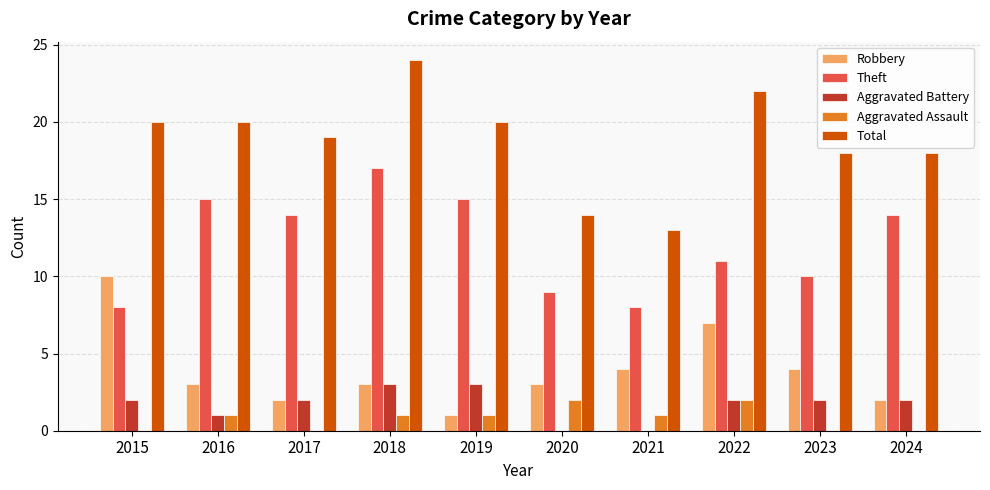

How many groups of bars are there?

10